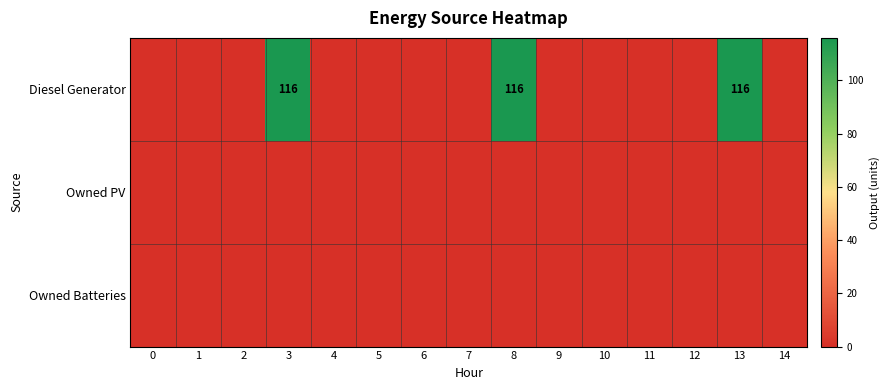

How many values in the Diesel Generator series exceed 0?

3